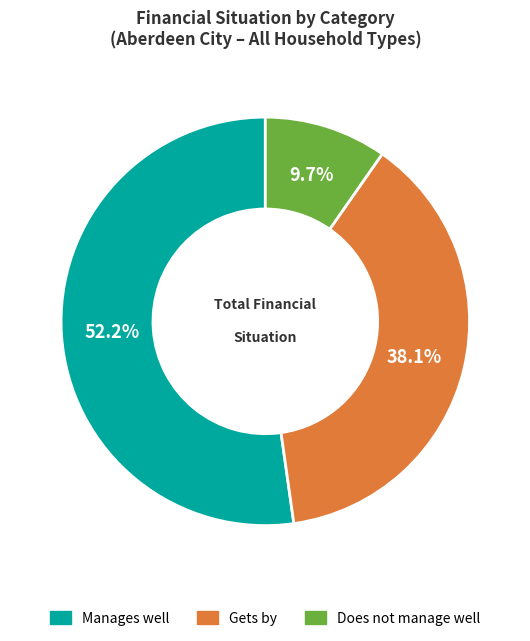

Does any single category account for the majority?

Yes